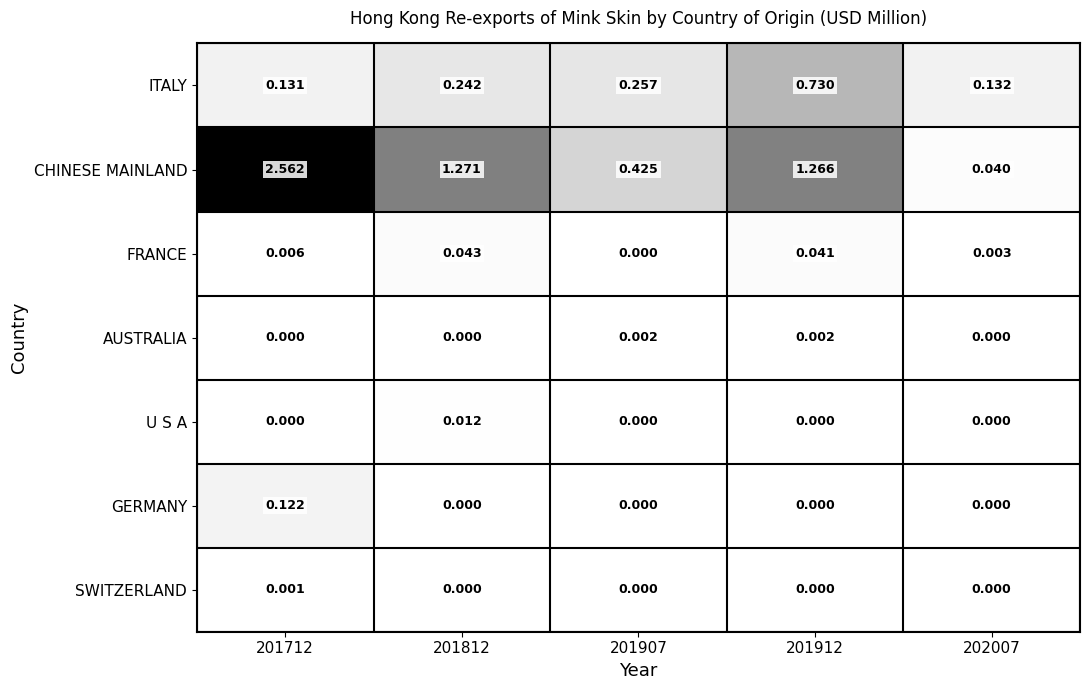

Rank the series by their maximum value, from lowest to highest.

SWITZERLAND, AUSTRALIA, U S A, FRANCE, GERMANY, ITALY, CHINESE MAINLAND